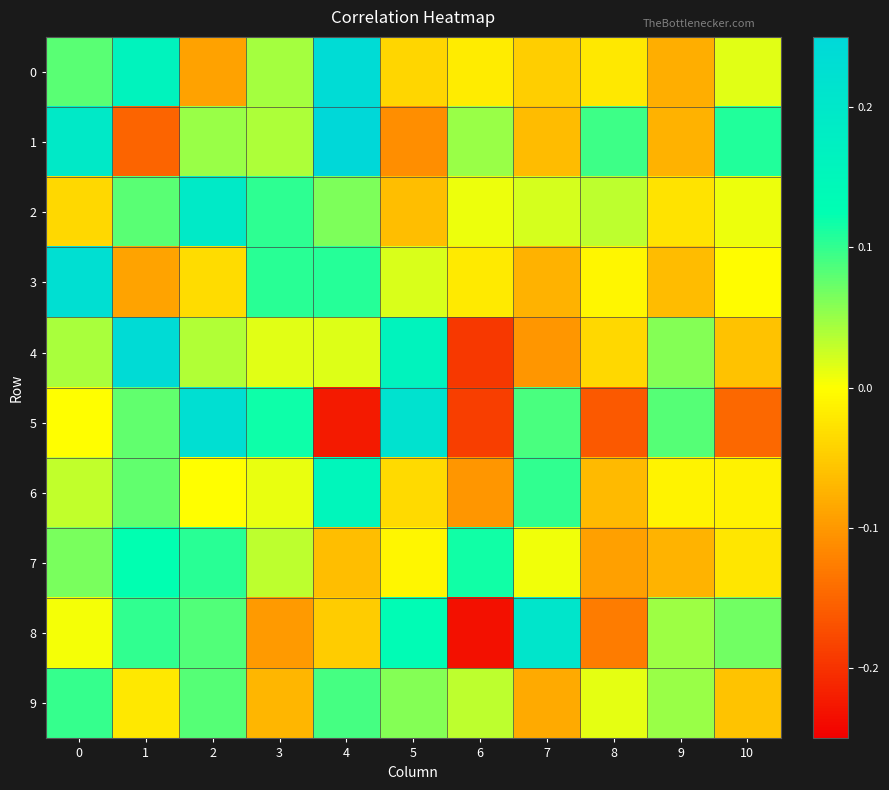

Reading left to right, what are all the values shown in this chart?

0: 0=0.1	1=0.2	2=-0.1	3=0.0	4=0.2	5=-0.0	6=-0.0	7=-0.0	8=-0.0	9=-0.1	10=0.0
1: 0=0.2	1=-0.2	2=0.0	3=0.0	4=0.3	5=-0.1	6=0.0	7=-0.1	8=0.1	9=-0.1	10=0.1
2: 0=-0.0	1=0.1	2=0.2	3=0.1	4=0.1	5=-0.1	6=0.0	7=0.0	8=0.0	9=-0.0	10=0.0
3: 0=0.2	1=-0.1	2=-0.0	3=0.1	4=0.1	5=0.0	6=-0.0	7=-0.1	8=-0.0	9=-0.1	10=-0.0
4: 0=0.0	1=0.2	2=0.0	3=0.0	4=0.0	5=0.2	6=-0.2	7=-0.1	8=-0.0	9=0.1	10=-0.1
5: 0=-0.0	1=0.1	2=0.2	3=0.1	4=-0.2	5=0.2	6=-0.2	7=0.1	8=-0.2	9=0.1	10=-0.1
6: 0=0.0	1=0.1	2=-0.0	3=0.0	4=0.2	5=-0.0	6=-0.1	7=0.1	8=-0.1	9=-0.0	10=-0.0
7: 0=0.1	1=0.1	2=0.1	3=0.0	4=-0.1	5=-0.0	6=0.1	7=0.0	8=-0.1	9=-0.1	10=-0.0
8: 0=0.0	1=0.1	2=0.1	3=-0.1	4=-0.1	5=0.1	6=-0.2	7=0.2	8=-0.1	9=0.0	10=0.1
9: 0=0.1	1=-0.0	2=0.1	3=-0.1	4=0.1	5=0.1	6=0.0	7=-0.1	8=0.0	9=0.0	10=-0.1